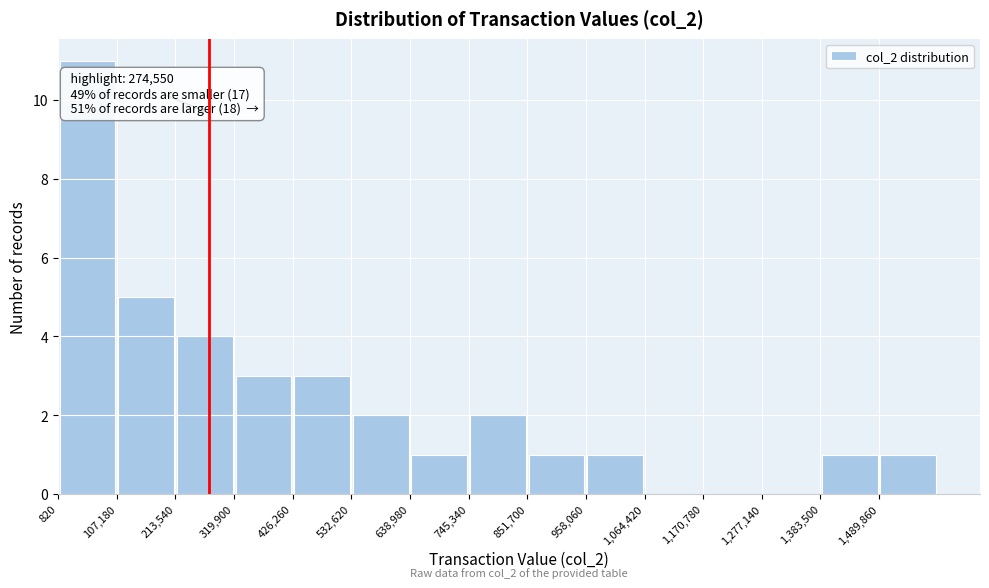

Over which range of the x-axis is the bar tallest?

0 to 100000